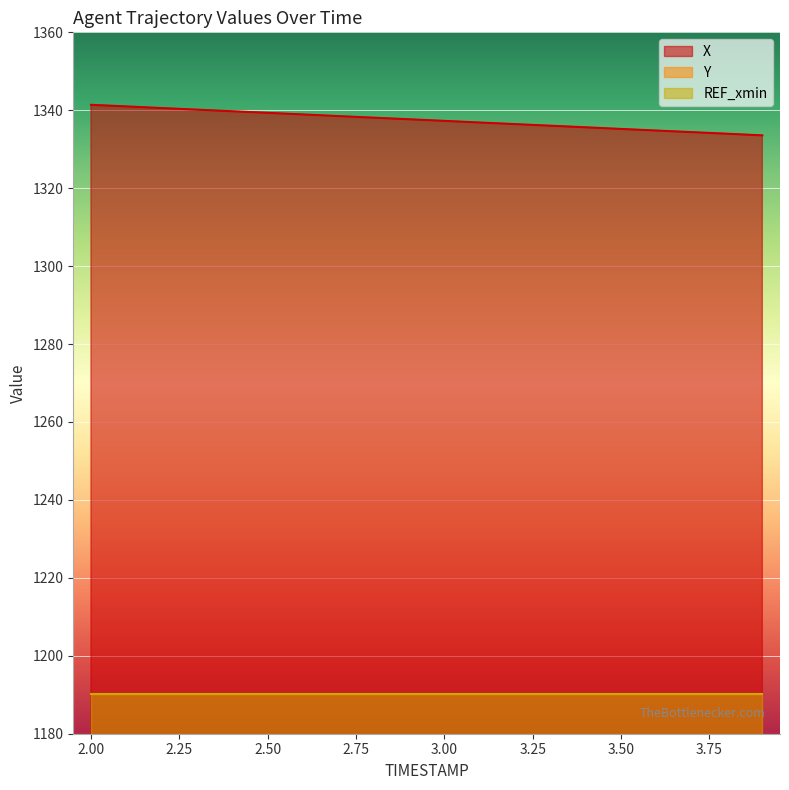

What is the lowest value of the X series?

1333.6